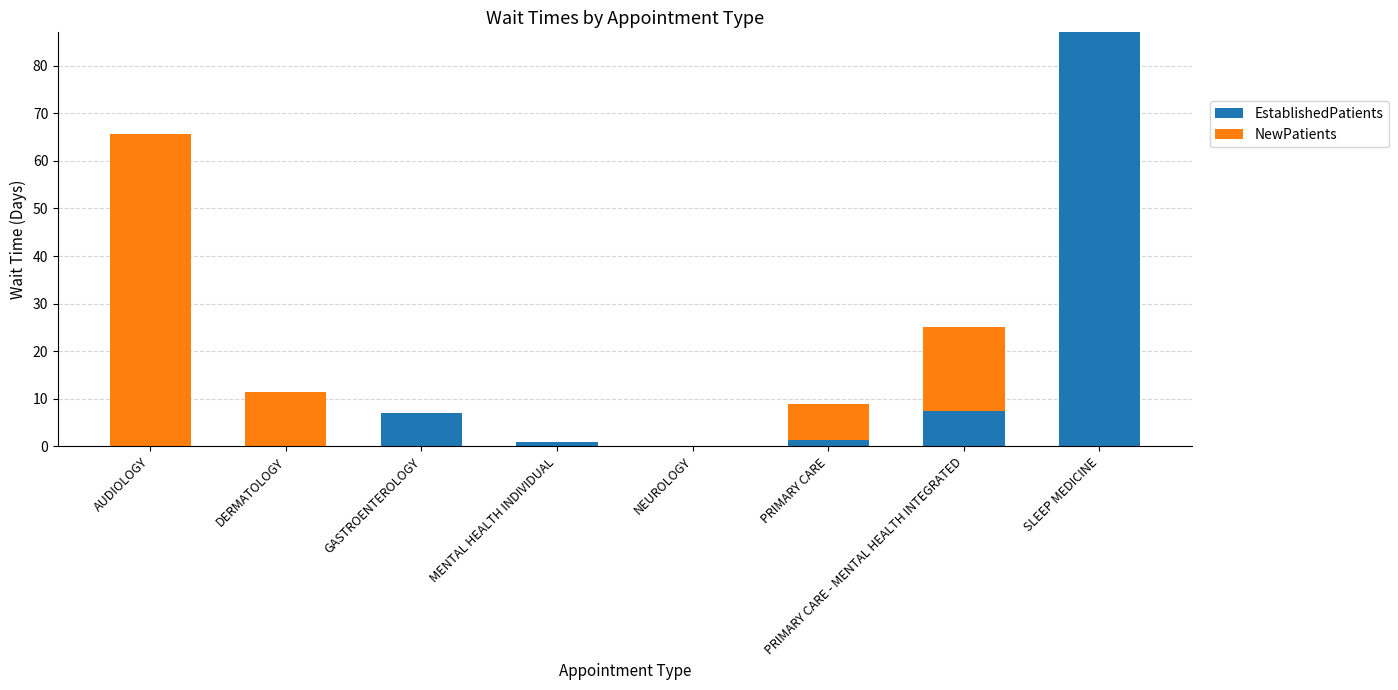

What is the sum of all EstablishedPatients values?

103.9